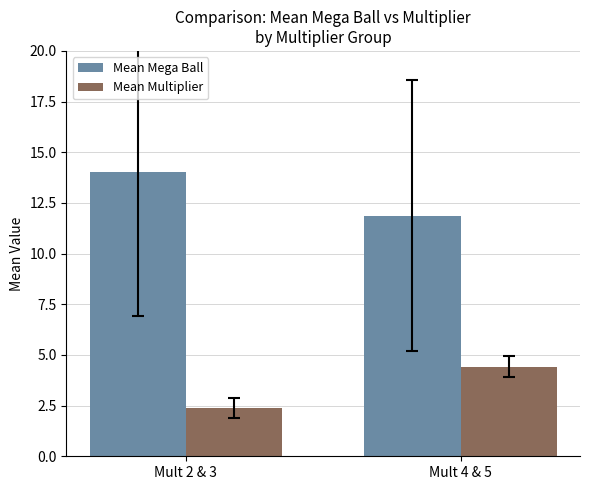

What is the difference between the highest and lowest values at Mult 4 & 5?

7.4